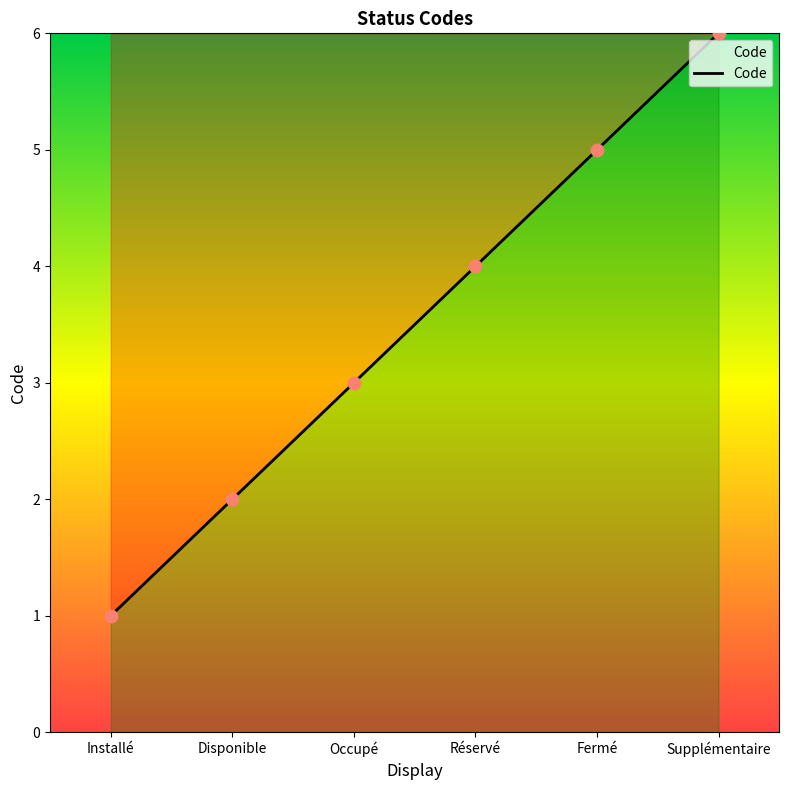

Approximately how many times larger is the value at Installé compared to Occupé?

0.3